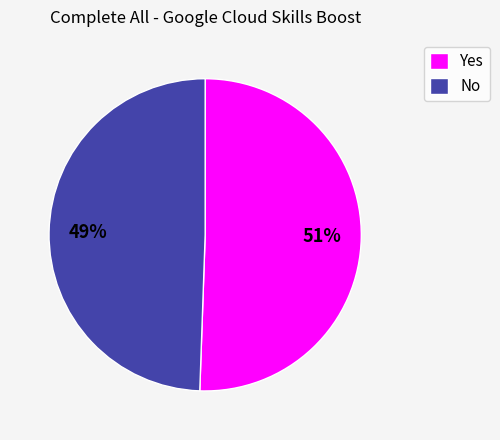

What is the largest slice in the pie chart?

Yes